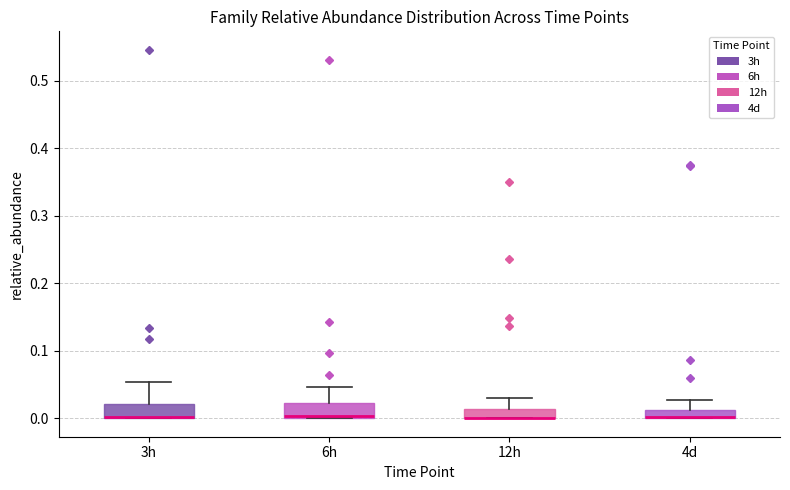

Where does the upper whisker of the box for 6h end on the y-axis? The values are not printed on the chart, so give them approximately, as read against the axis.

0.05